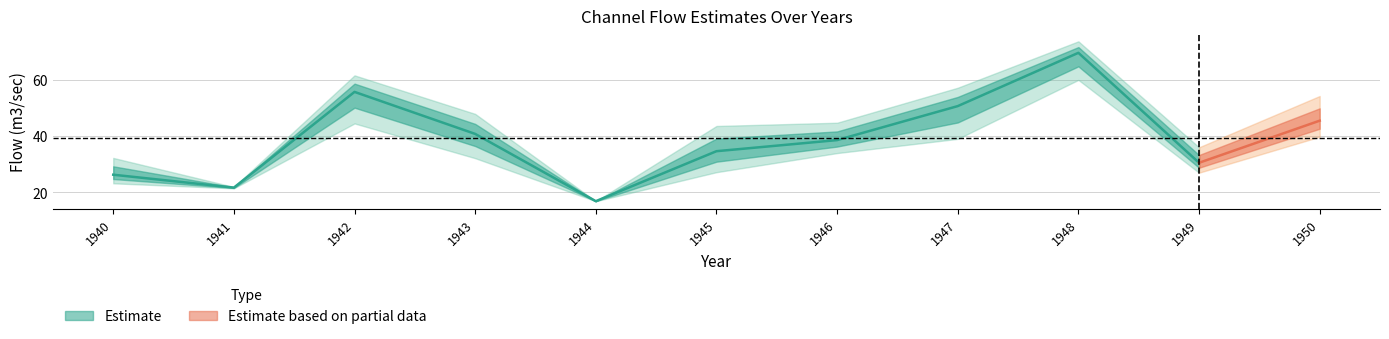

True or false: DIVCHL  944(m3/sec) and NATCHL   83(m3/sec) intersect in this chart.

False